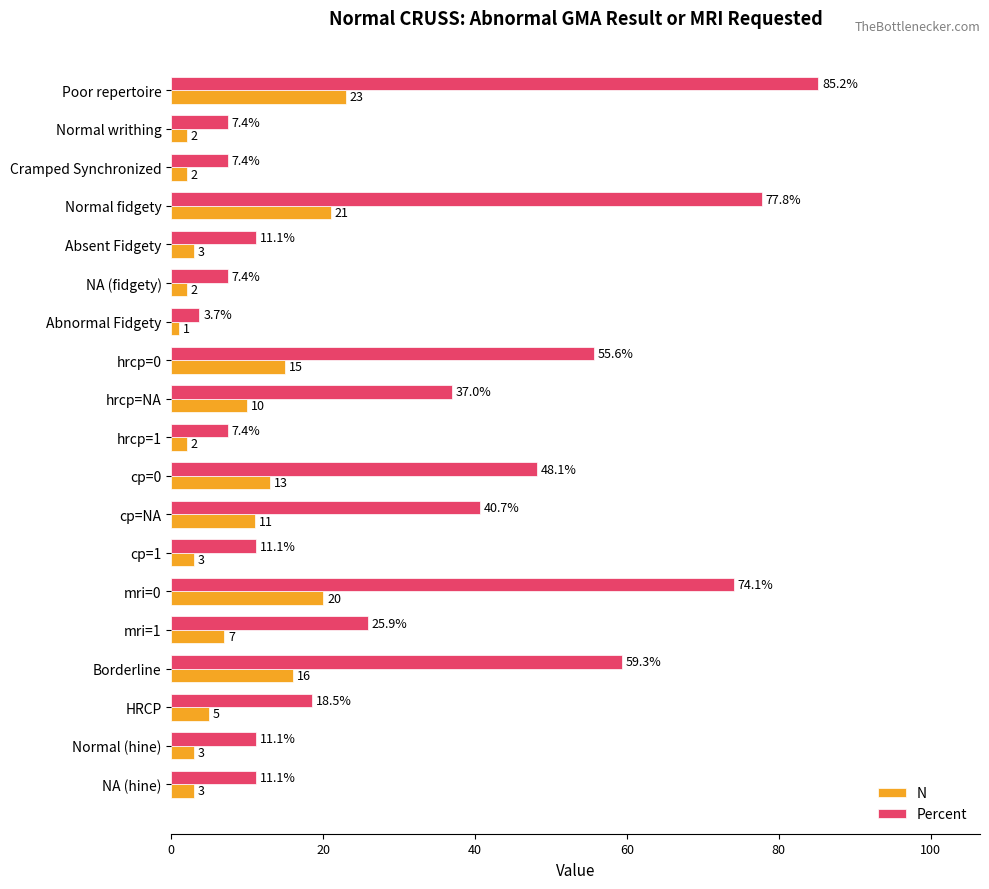

Is the value of Percent at Cramped Synchronized greater than the value of N at cp=0?

No